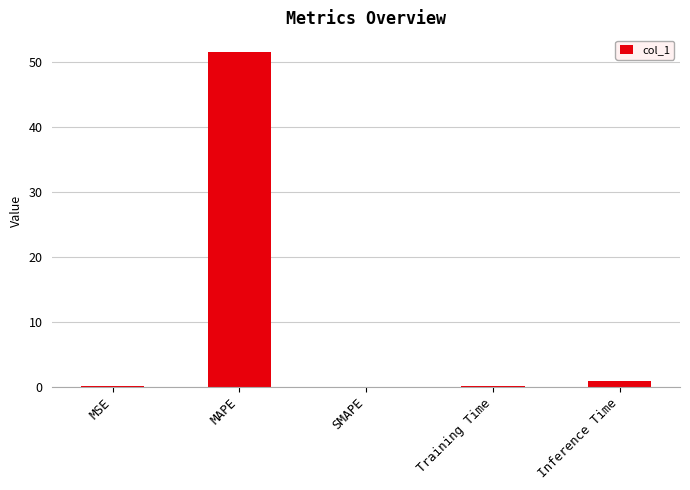

How many distinct data groups are displayed?

1